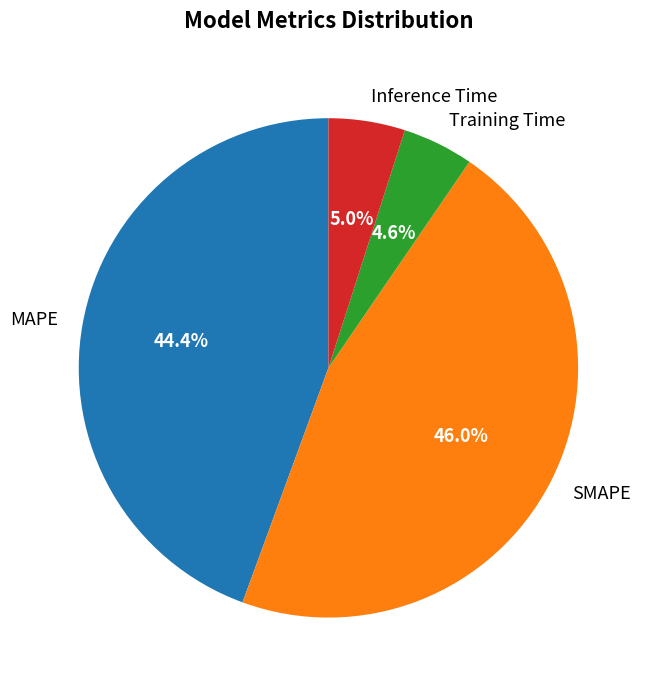

To the nearest percent, what is the combined percentage of Training Time and MAPE?

49%